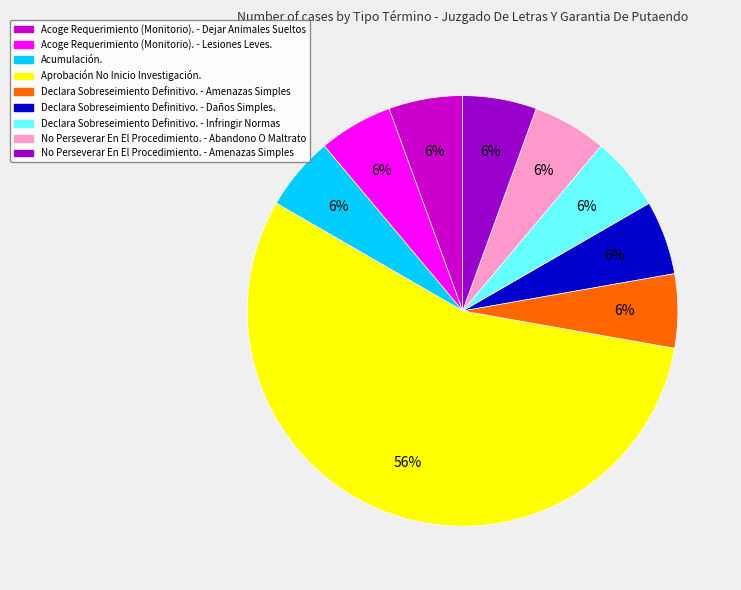

Which slice is the largest?

Aprobación No Inicio Investigación.